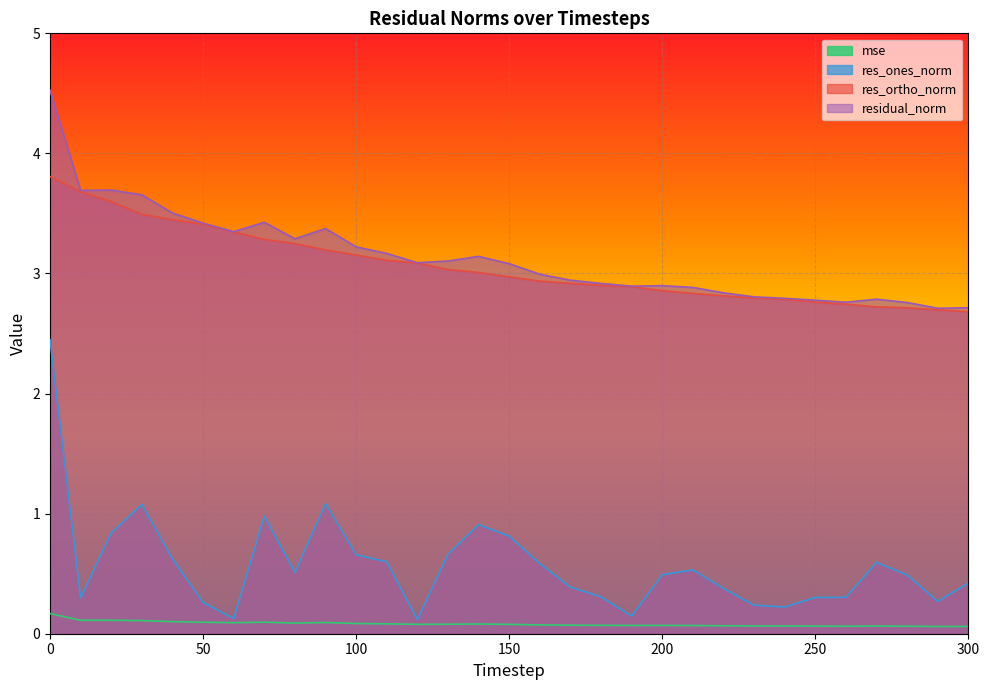

At which category does res_ones_norm reach its first local peak?

30